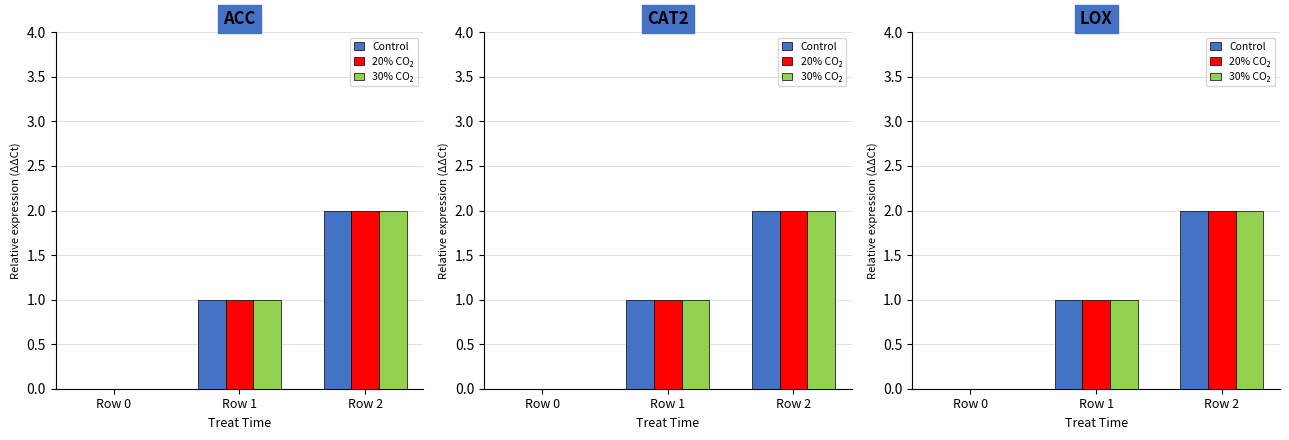

What is the difference between the maximum and minimum values in the 20% CO₂ series?

2